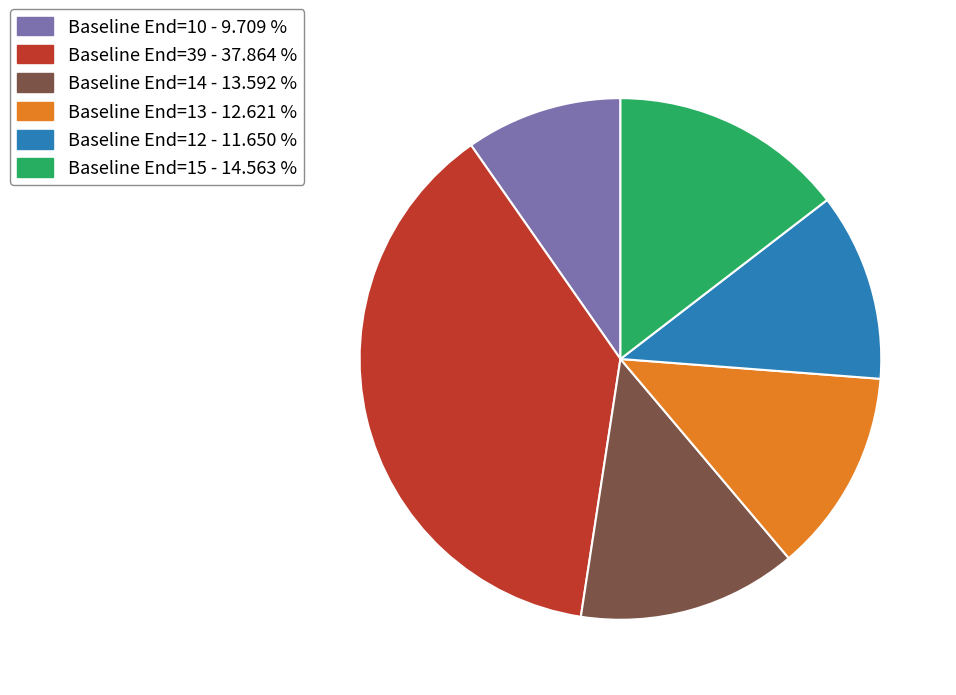

Is there any slice that represents more than half of the pie?

No